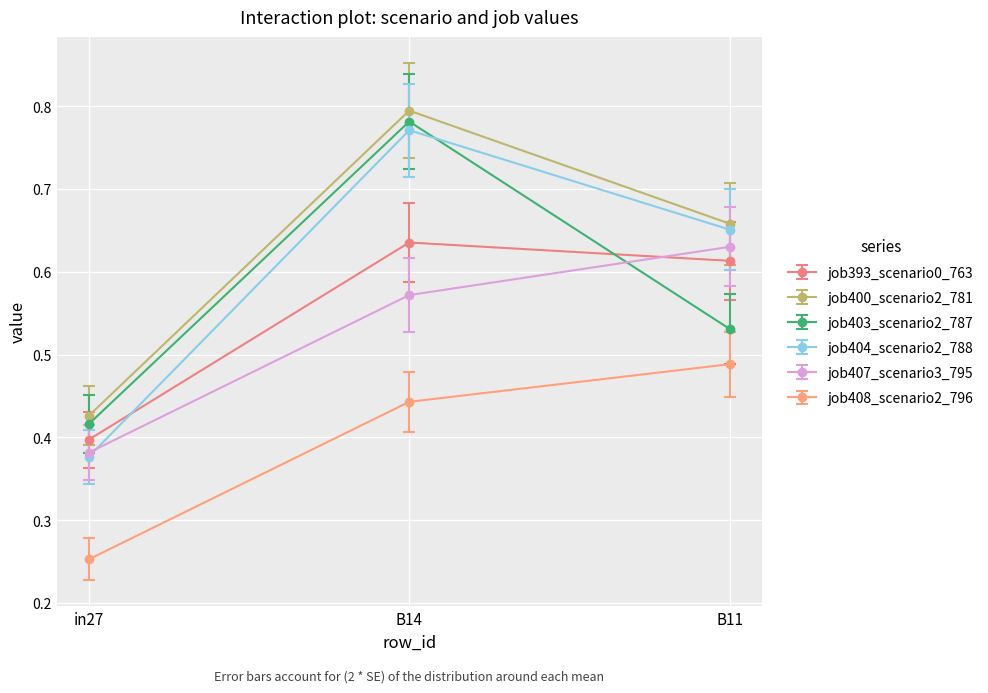

What is the label of the 3rd point from the right?

in27